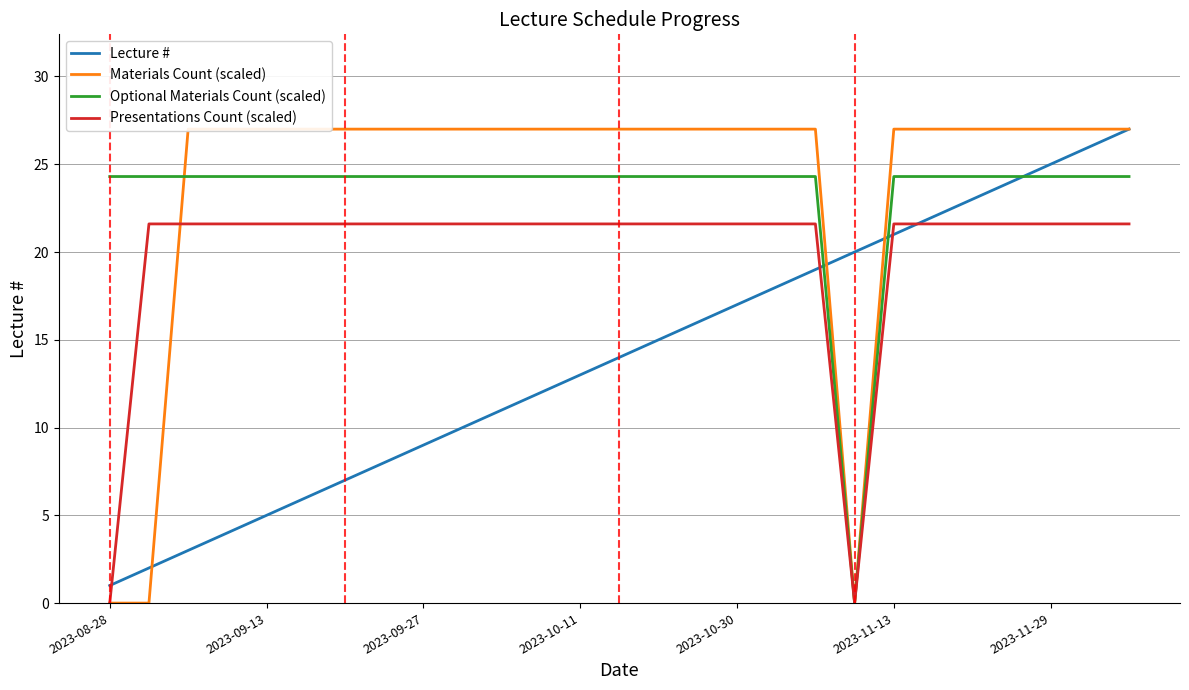

Rank the series by their maximum value, from lowest to highest.

Presentations Count (scaled), Optional Materials Count (scaled), Lecture #, Materials Count (scaled)